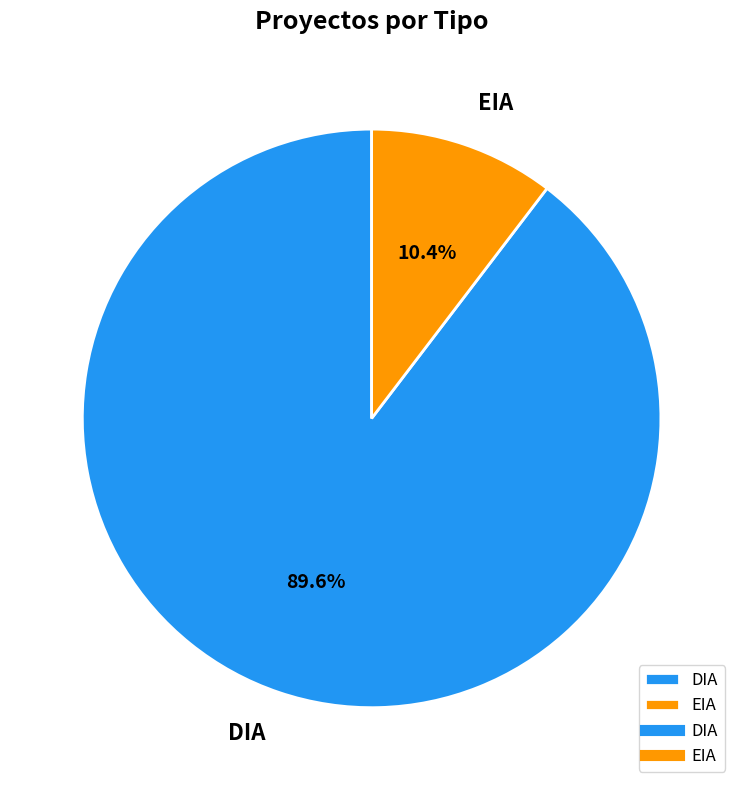

Which slice is the smallest?

EIA